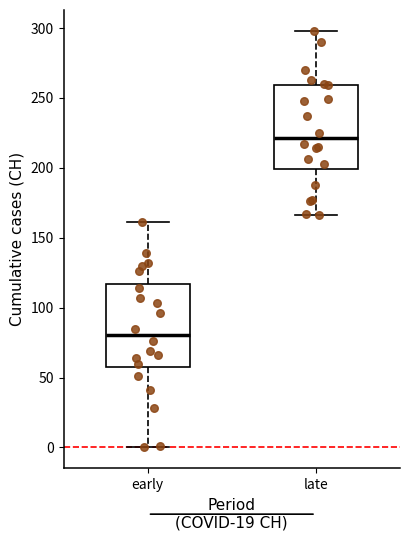

Reading left to right, transcribe this box plot: for each box, give where its median line is, the range the box spans, and where its two whiskers end, as read against the y-axis. The values are not printed on the chart, so give them approximately, as read against the axis.

early: median 80, box 60 to 115, whiskers 0 to 160
late: median 220, box 200 to 260, whiskers 165 to 300